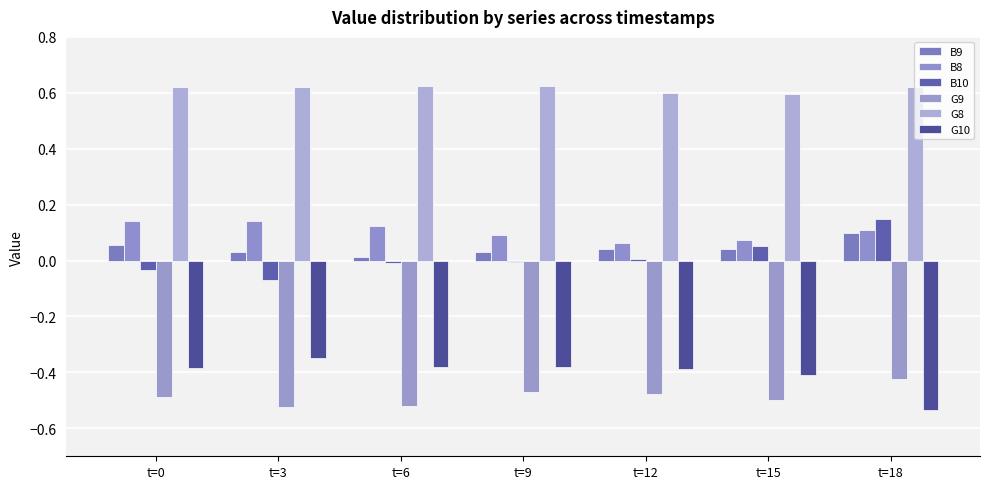

Does the chart contain stacked bars?

No